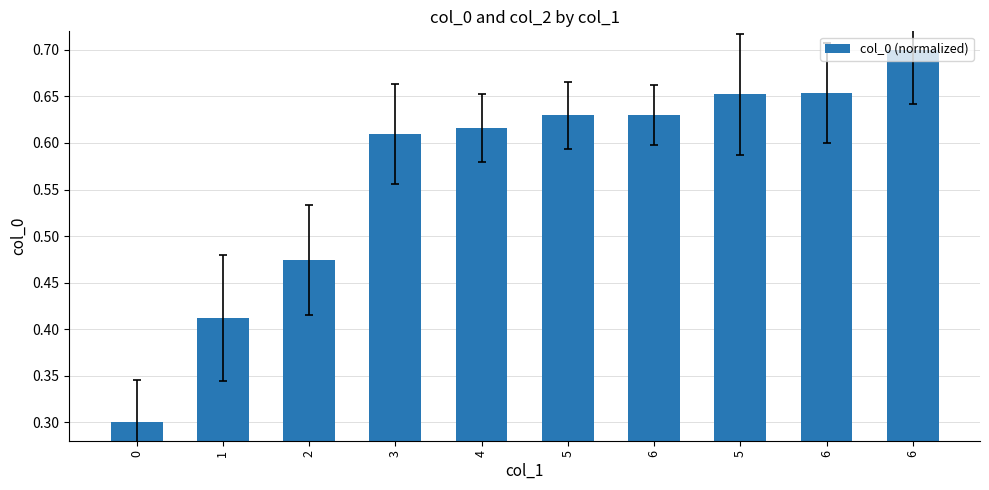

Are the bars horizontal?

No